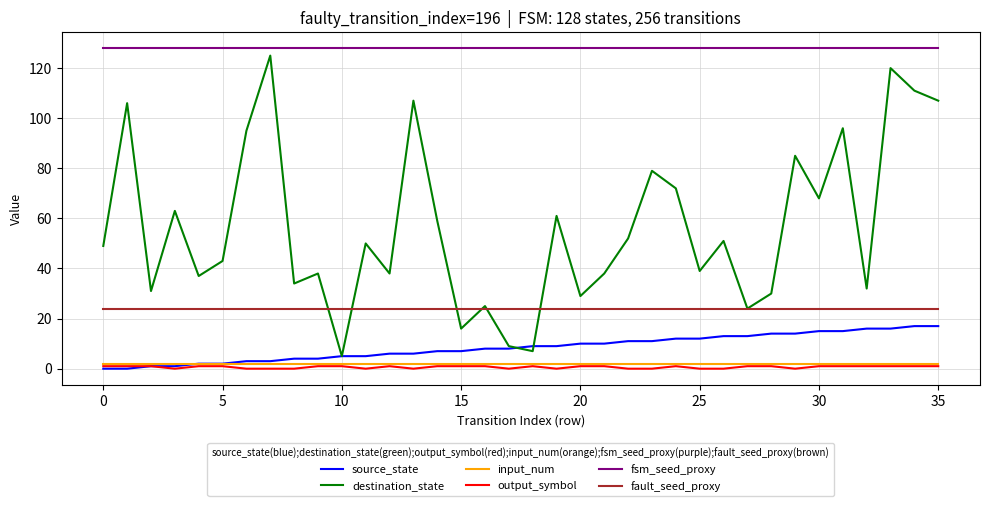

True or false: destination_state and input_num intersect in this chart.

False